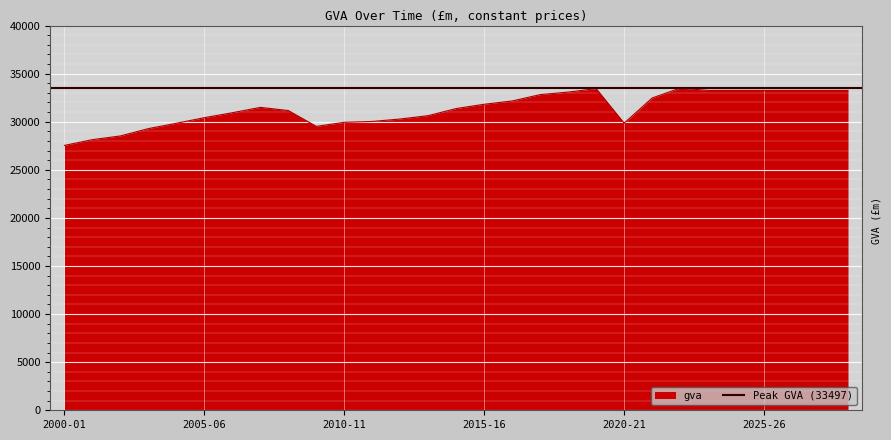

What is the change in value from 2003-04 to 2009-10?

+232